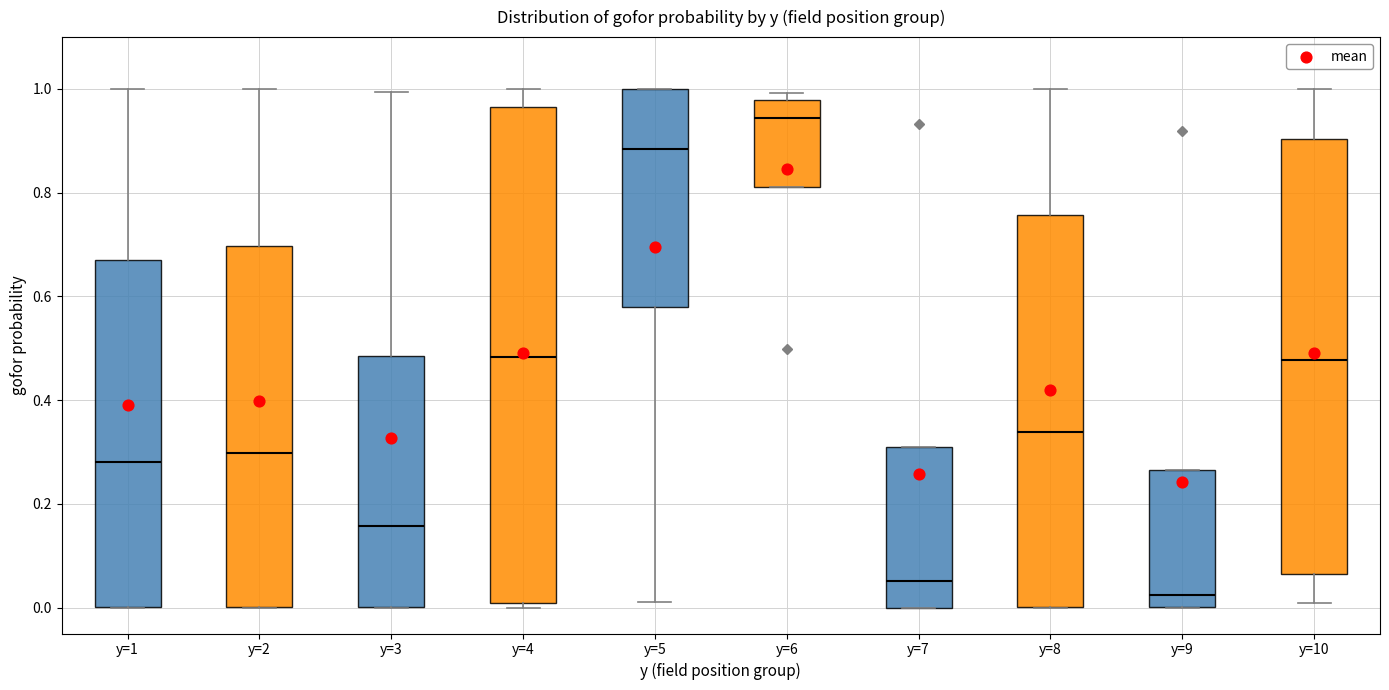

Where does the upper whisker of the box for y=4 end on the y-axis? The values are not printed on the chart, so give them approximately, as read against the axis.

1.00